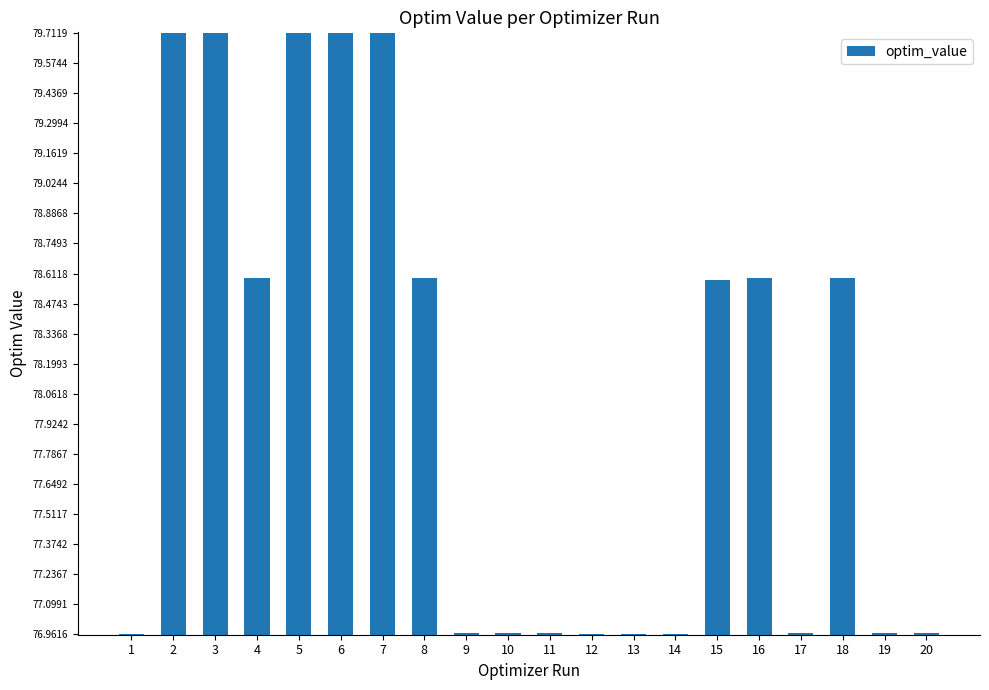

At which label does the data first exceed 78?

2